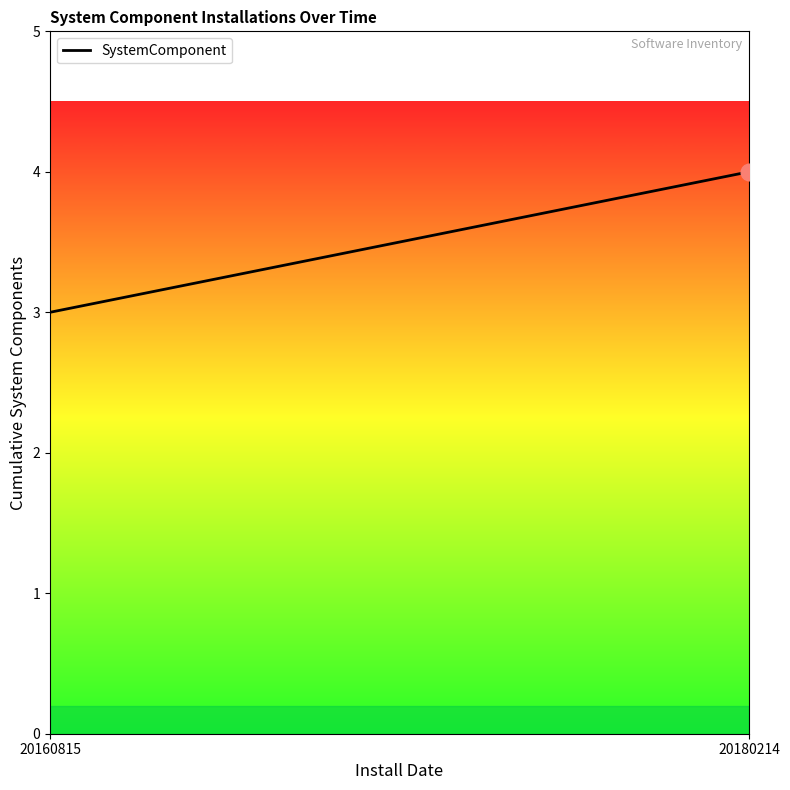

List the labels in order of value, smallest first.

20160815, 20180214